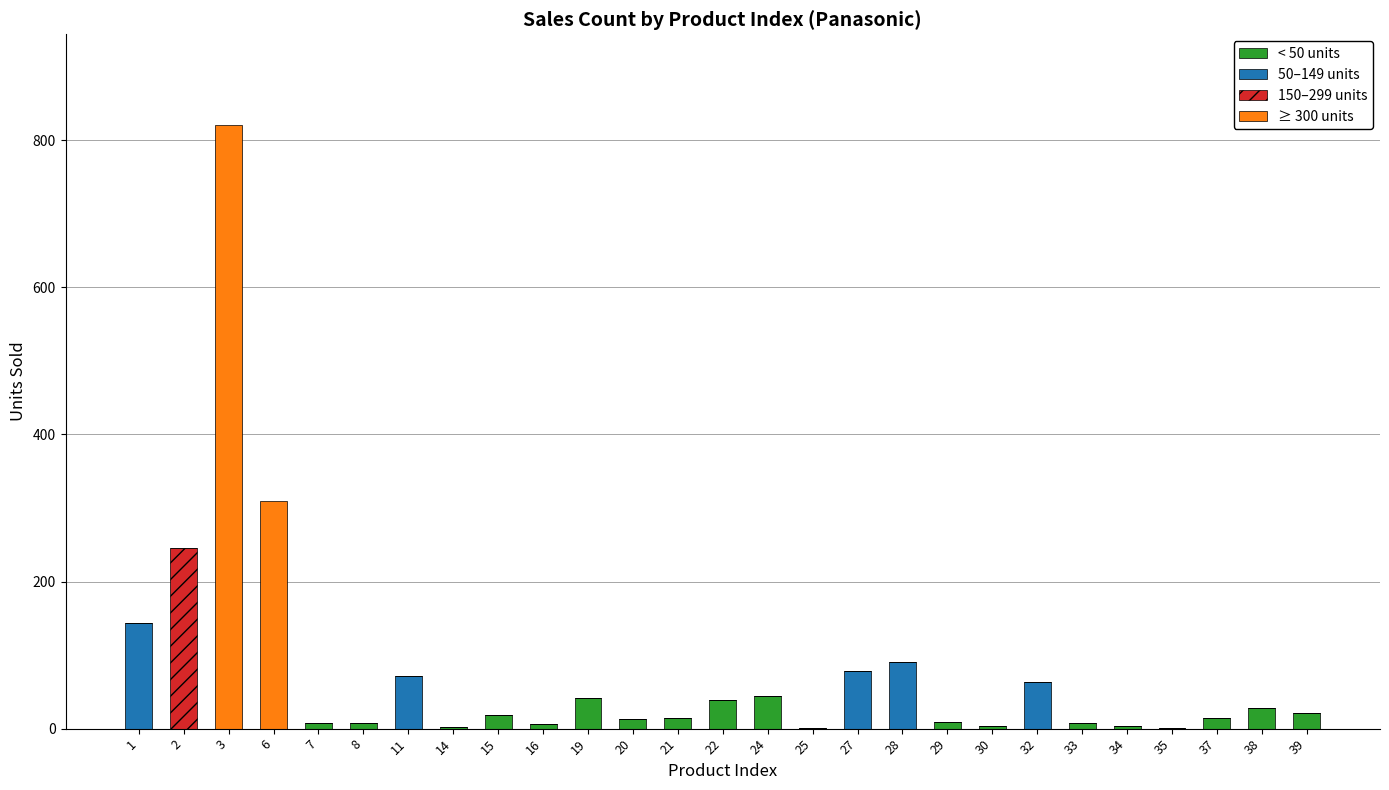

At which category is the sum across all series the highest?

3